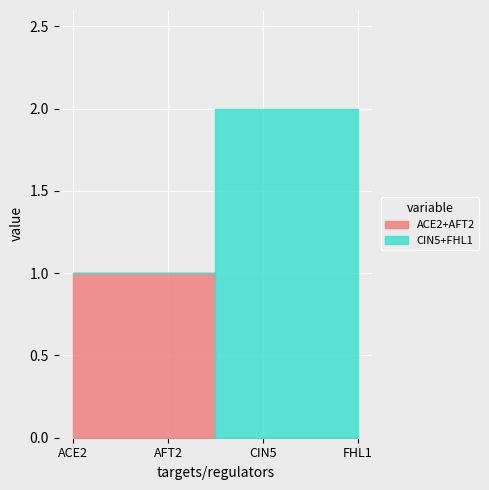

At which label is FHL1 closest to 1?

ACE2